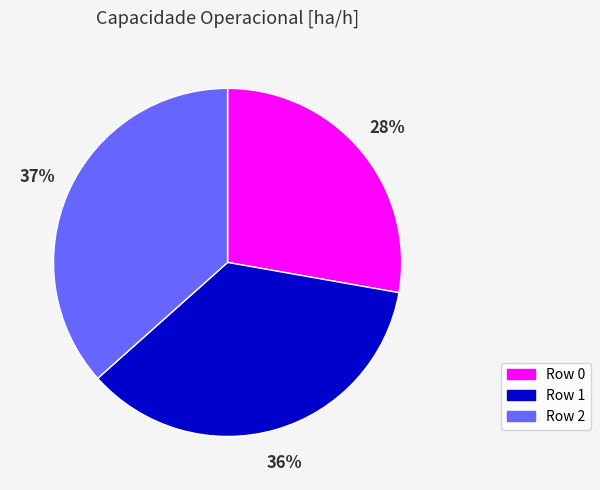

Does Row 0 represent more than half of the total?

No